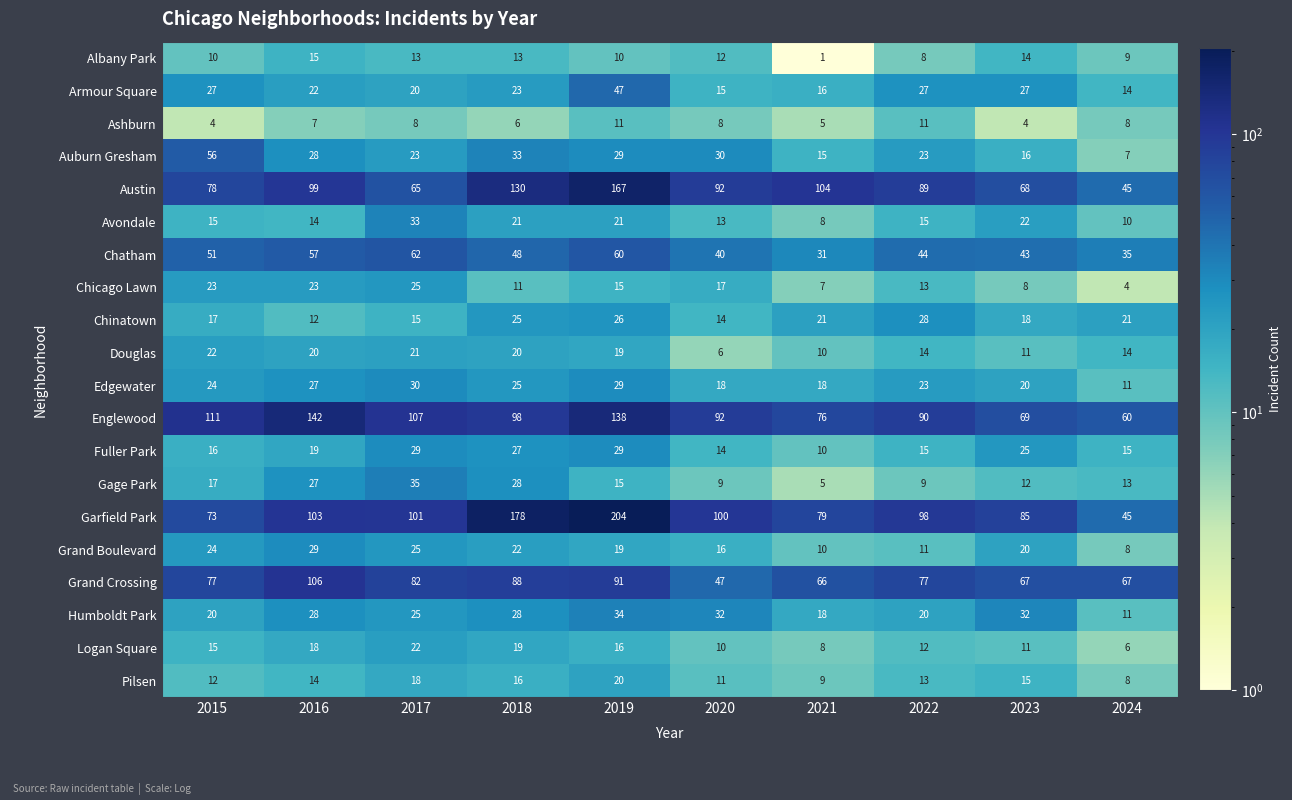

How many values in the Douglas series are below 19?

5